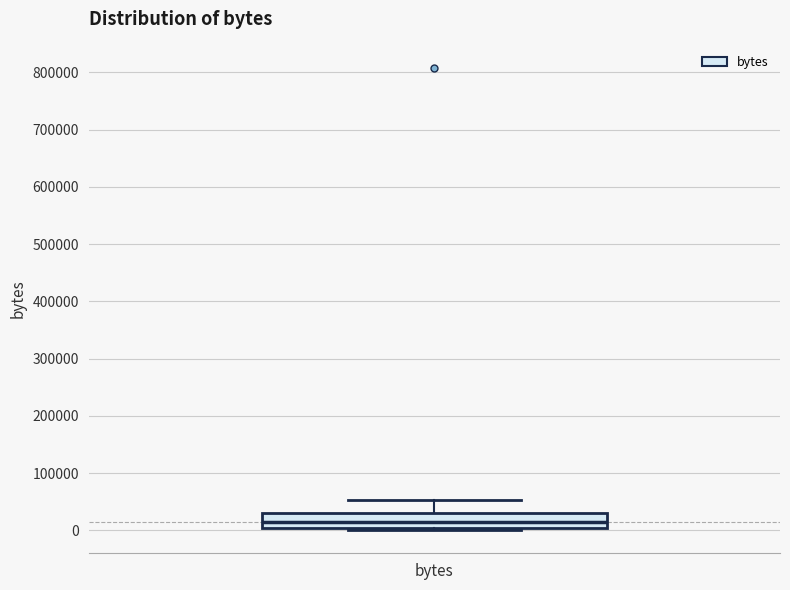

Transcribe this box plot: give where the median line is, the range the box spans, and where the two whiskers end, as read against the y-axis. The values are not printed on the chart, so give them approximately, as read against the axis.

median 20000, box 0 to 30000, whiskers 0 (just below the box's lower edge) to 50000